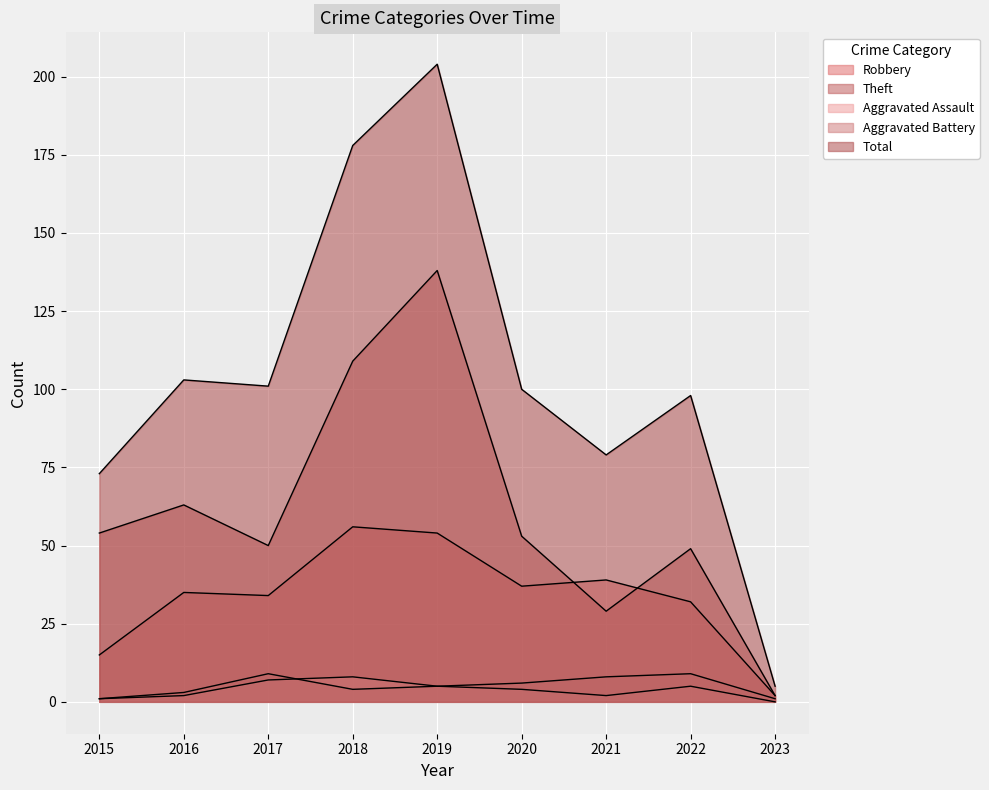

Rank the categories by Theft value from lowest to highest.

2023, 2021, 2022, 2017, 2020, 2015, 2016, 2018, 2019